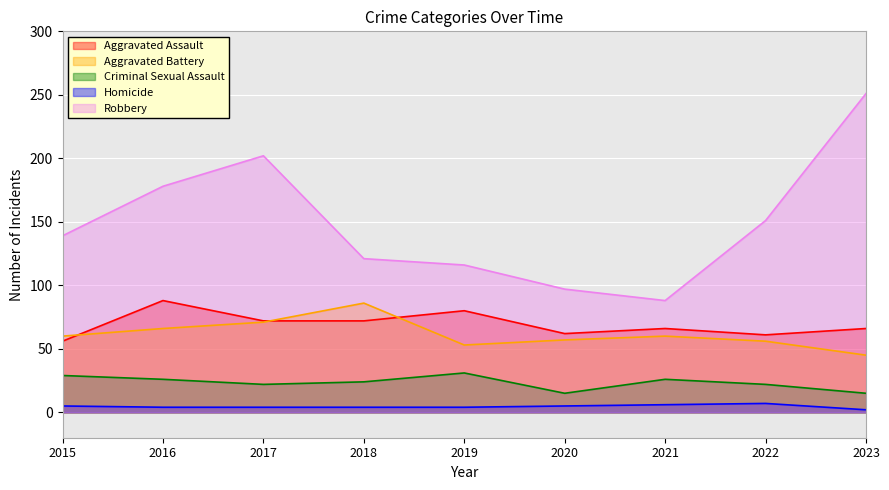

The value of Aggravated Assault at 2021 is 66. True or false?

True